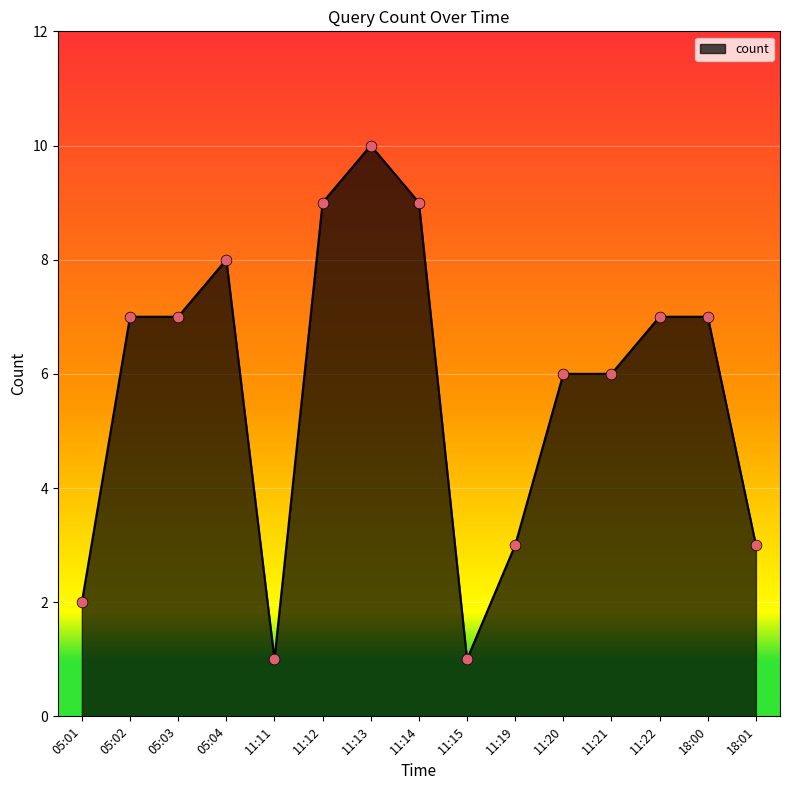

Approximately how many times larger is the value at 11:21 compared to 11:22?

0.9